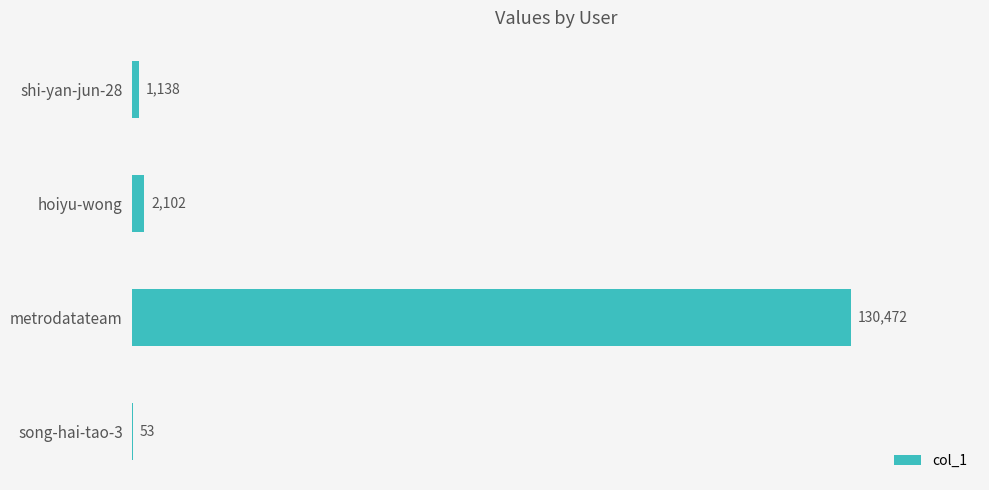

Which category has the highest value across all series?

metrodatateam